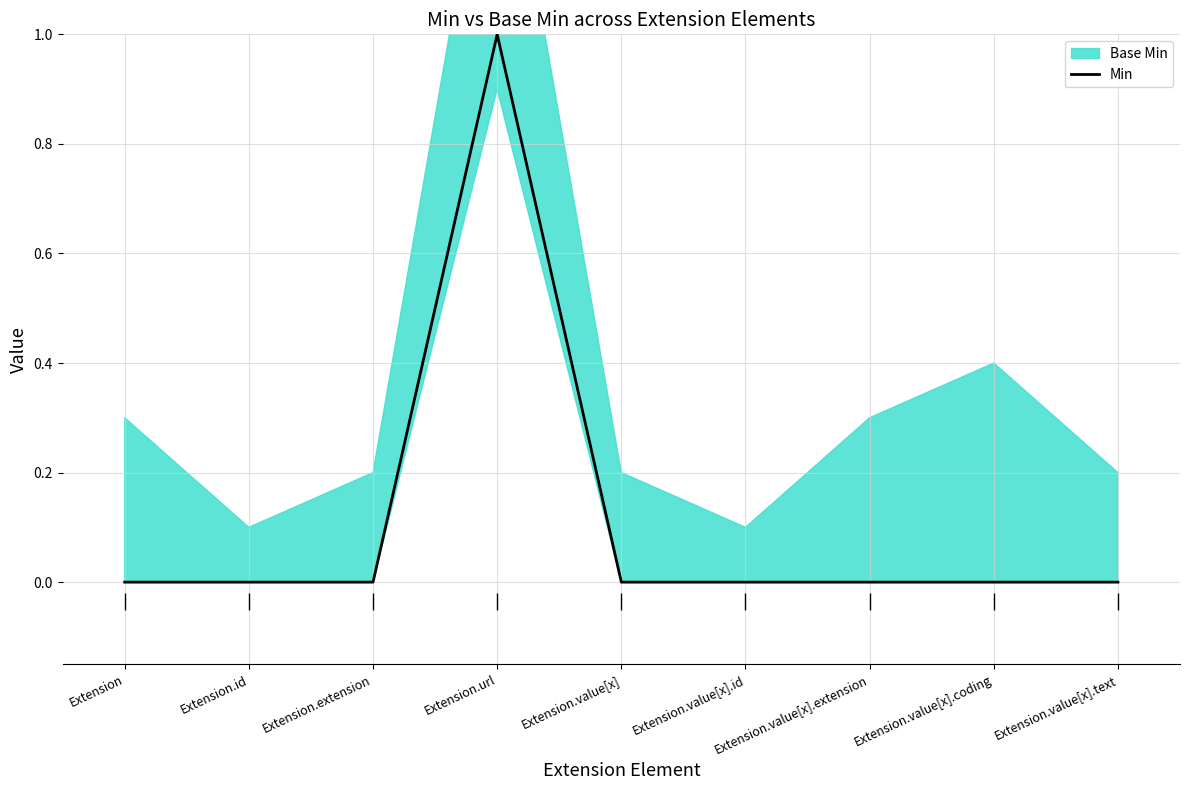

The value at Extension is 0. True or false?

False